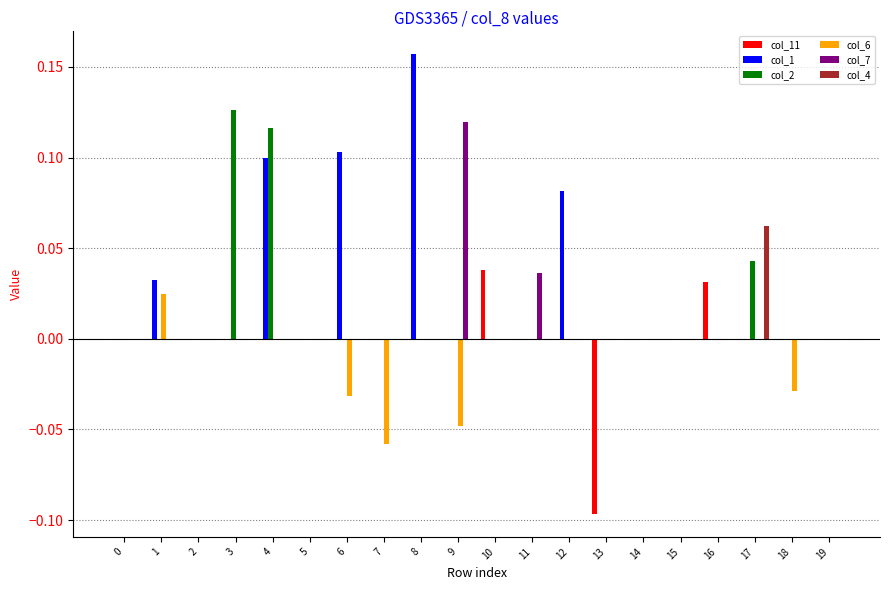

Between 8 and 17, which series saw the biggest shift?

col_1